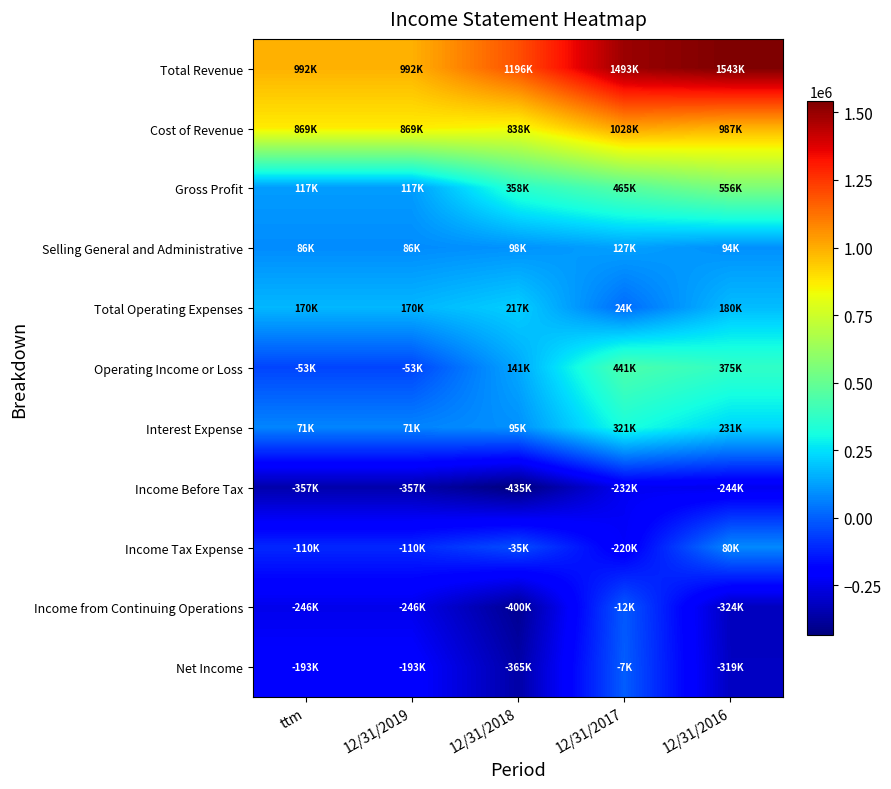

Reading left to right, list all the values displayed in this chart.

Total Revenue: ttm=991701	12/31/2019=991701	12/31/2018=1195768	12/31/2017=1492741	12/31/2016=1543003
Cost of Revenue: ttm=868561	12/31/2019=868561	12/31/2018=837978	12/31/2017=1028166	12/31/2016=987362
Gross Profit: ttm=117140	12/31/2019=117140	12/31/2018=357790	12/31/2017=464575	12/31/2016=555641
Selling General and Administrative: ttm=85618	12/31/2019=85618	12/31/2018=98498	12/31/2017=126696	12/31/2016=94425
Total Operating Expenses: ttm=169704	12/31/2019=169704	12/31/2018=216909	12/31/2017=23900	12/31/2016=180397
Operating Income or Loss: ttm=-52564	12/31/2019=-52564	12/31/2018=140881	12/31/2017=440675	12/31/2016=375244
Interest Expense: ttm=70915	12/31/2019=70915	12/31/2018=94708	12/31/2017=321055	12/31/2016=230555
Income Before Tax: ttm=-356722	12/31/2019=-356722	12/31/2018=-435359	12/31/2017=-232088	12/31/2016=-244328
Income Tax Expense: ttm=-110248	12/31/2019=-110248	12/31/2018=-35238	12/31/2017=-219873	12/31/2016=80128
Income from Continuing Operations: ttm=-246474	12/31/2019=-246474	12/31/2018=-400121	12/31/2017=-12215	12/31/2016=-324456
Net Income: ttm=-192625	12/31/2019=-192625	12/31/2018=-364518	12/31/2017=-6636	12/31/2016=-318608